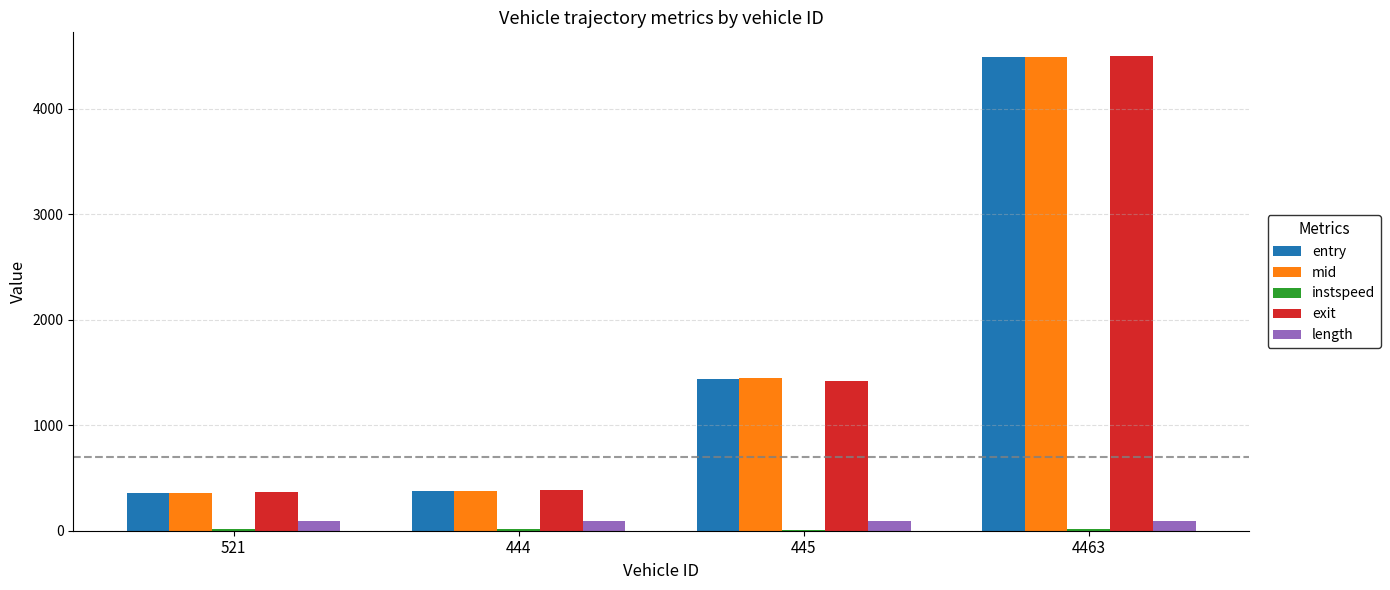

Is it true that mid equals 361.5 at 521?

True